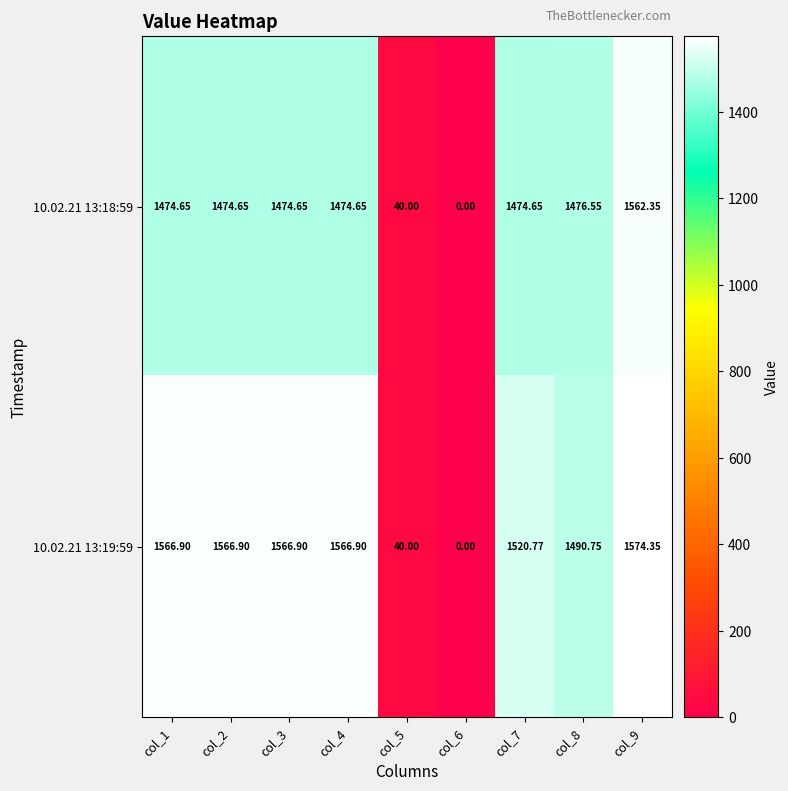

How many distinct data groups are displayed?

2